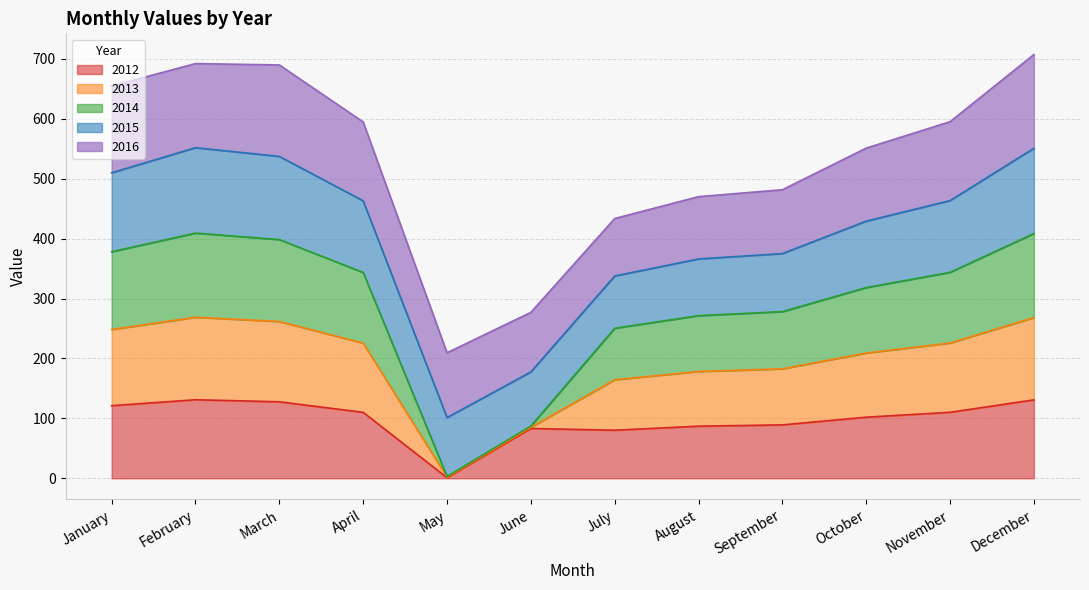

Which category has the lowest value in the 2012 series?

May